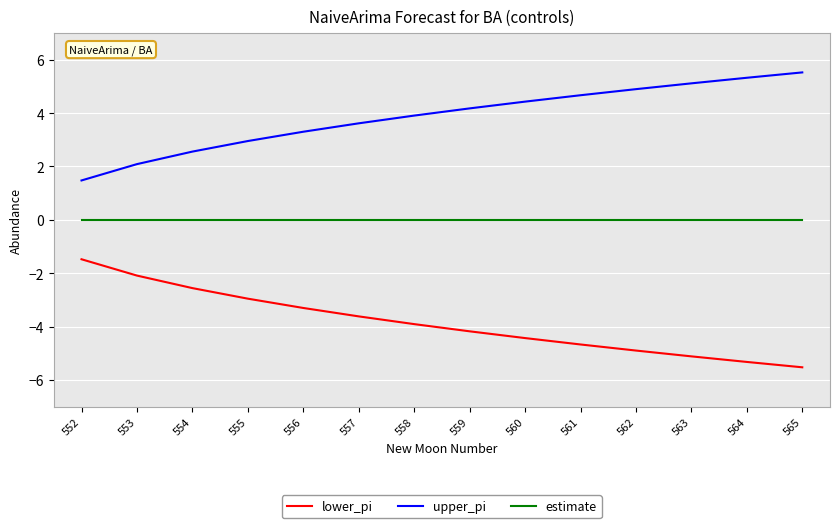

True or false: lower_pi has more than 0 interior local peaks.

False